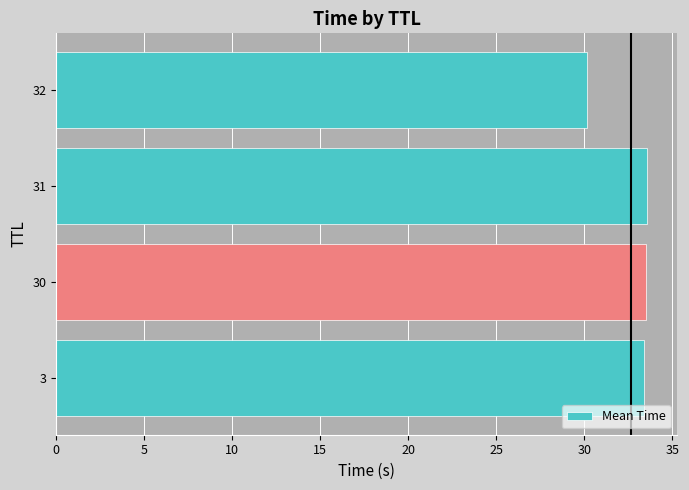

What is the difference between the maximum and minimum values?

3.4